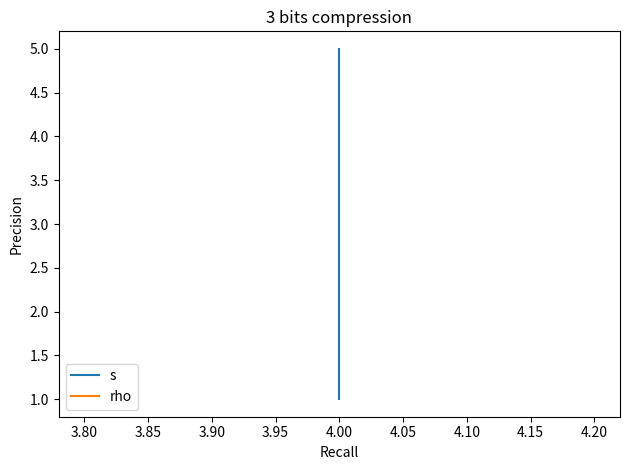

At how many categories does at least one series exceed 4?

1